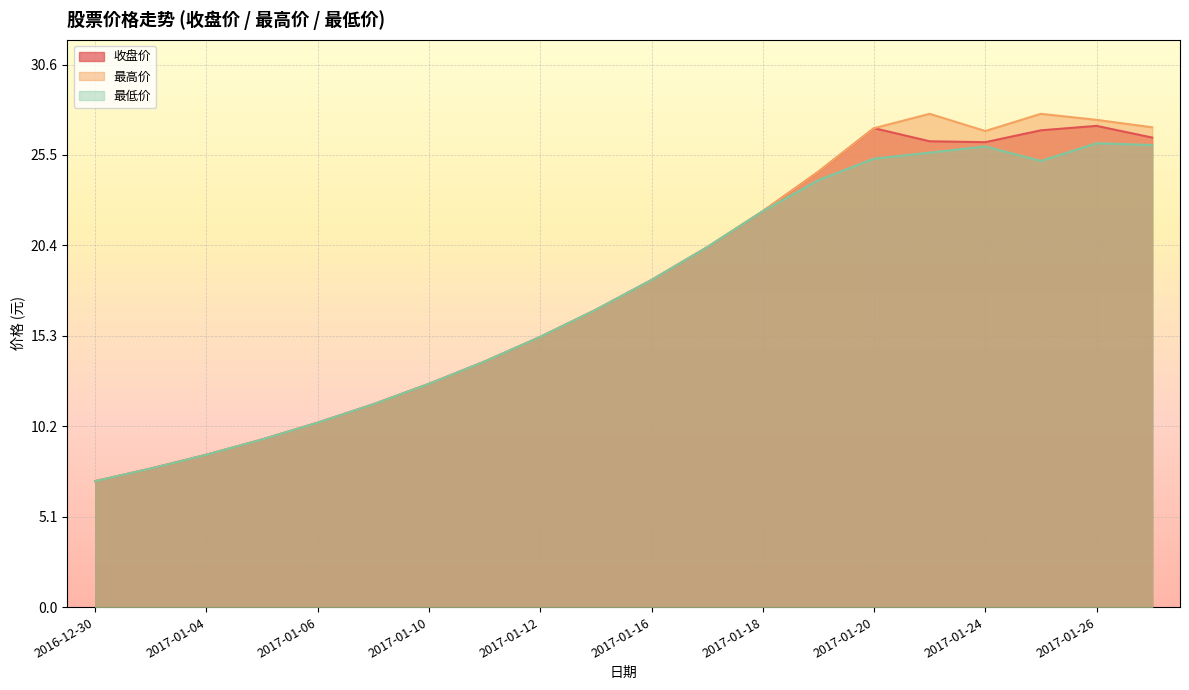

The value of 最低价 at 2017-01-23 is 25.6. True or false?

True